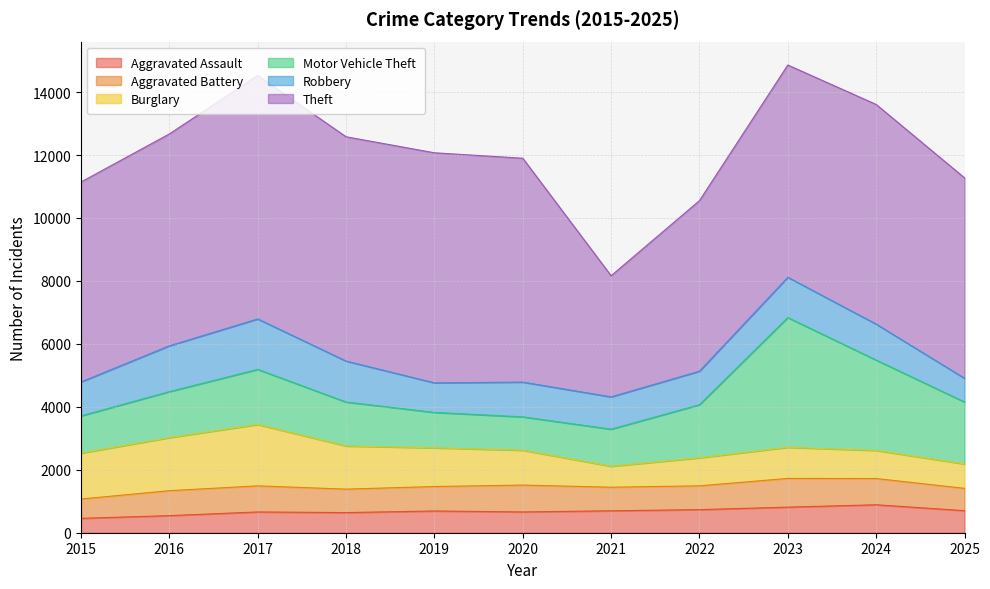

At which category is the sum across all series the highest?

2023